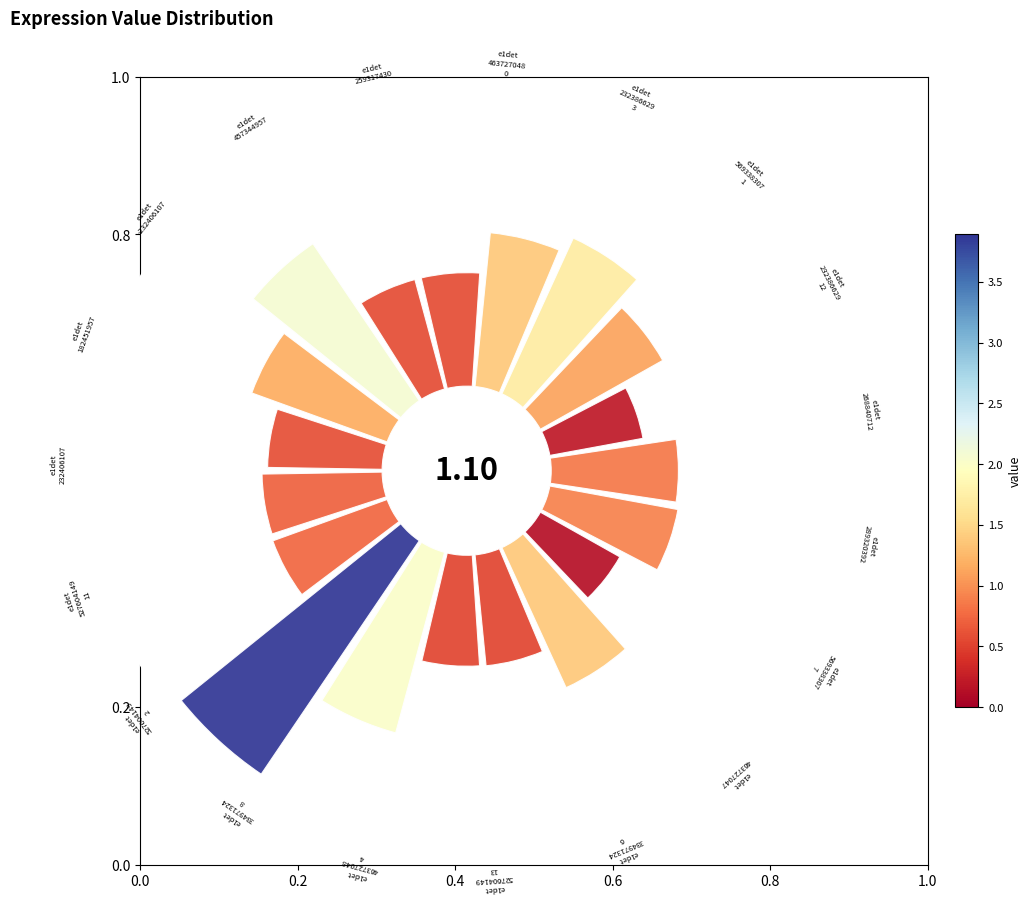

Which slice is the smallest?

e1det_569338307_7